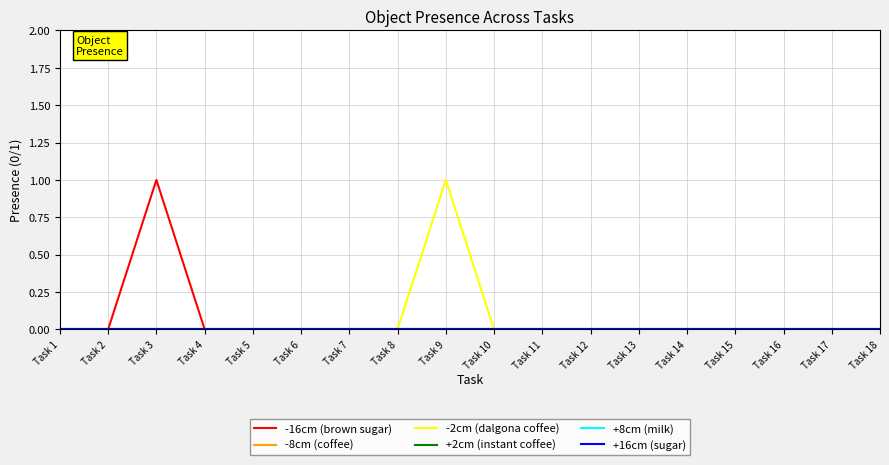

Is this an area chart (filled region under the line)?

No